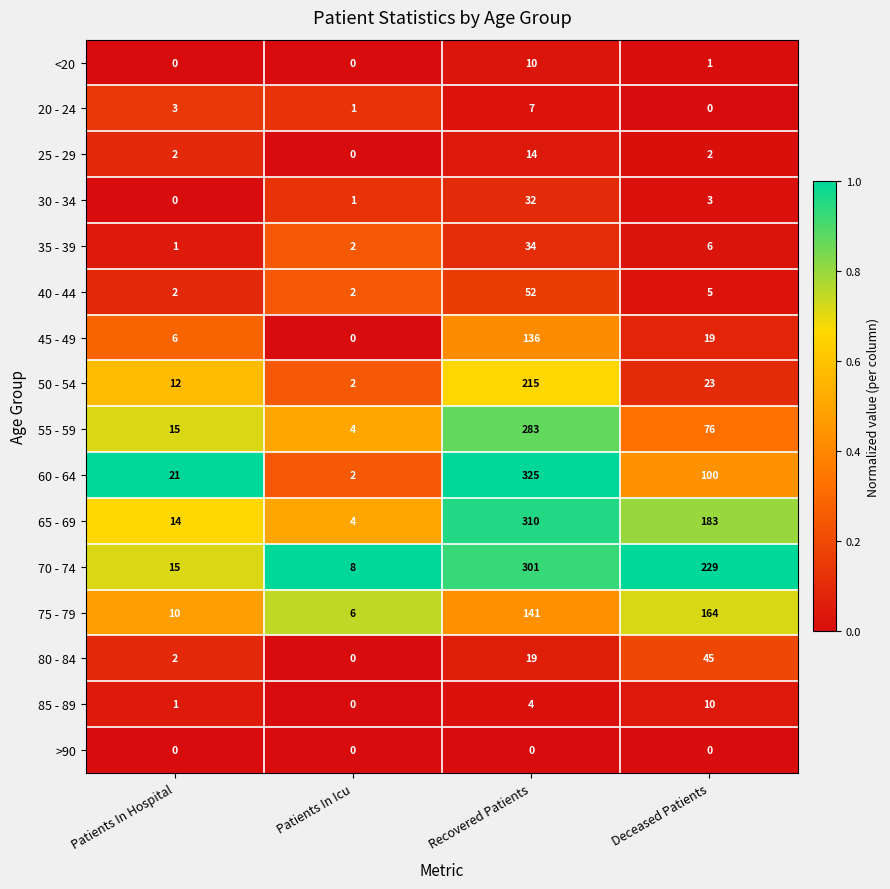

What is the difference between the 35 - 39 values at Deceased Patients and Patients In Hospital?

5